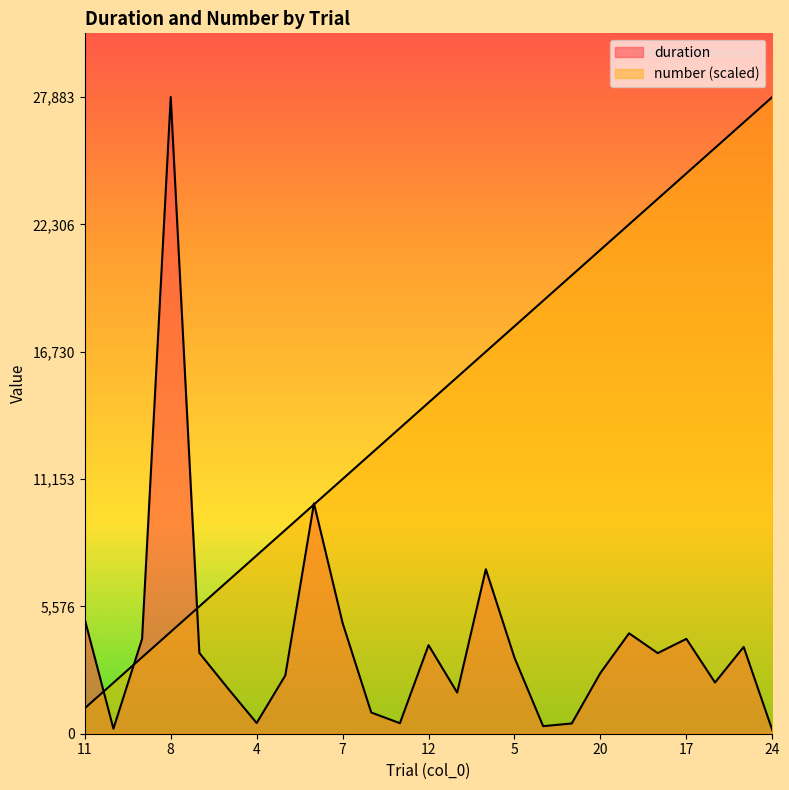

What is the approximate value of number at 17?

24537.4